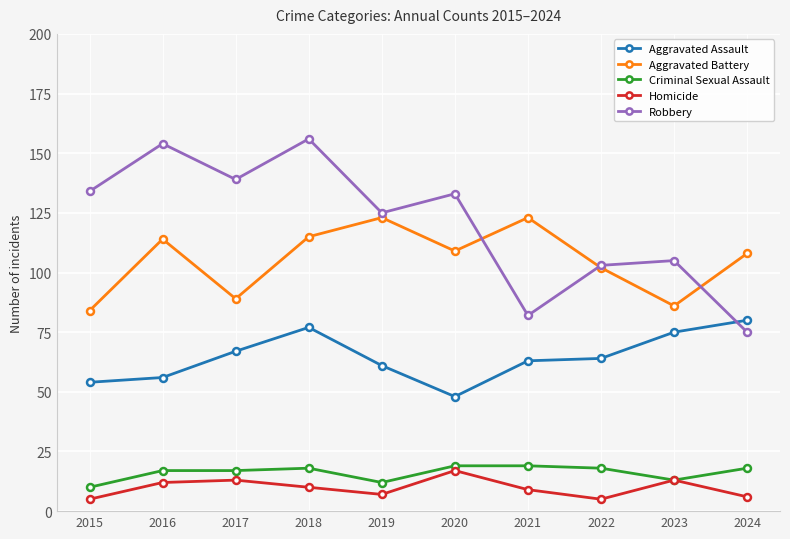

List the series in order of their peak value, highest first.

Robbery, Aggravated Battery, Aggravated Assault, Criminal Sexual Assault, Homicide